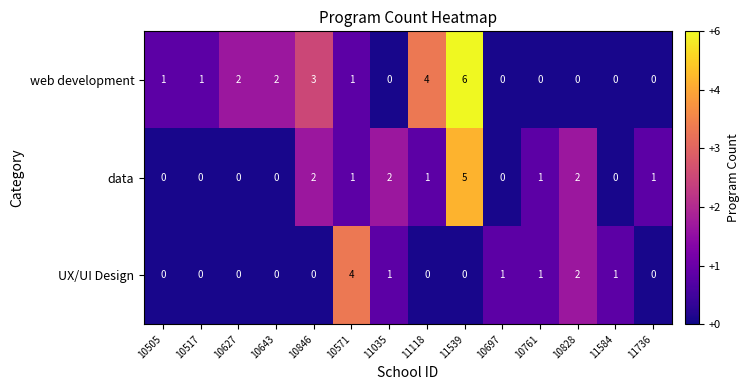

What is the total value across all series at 11035?

3